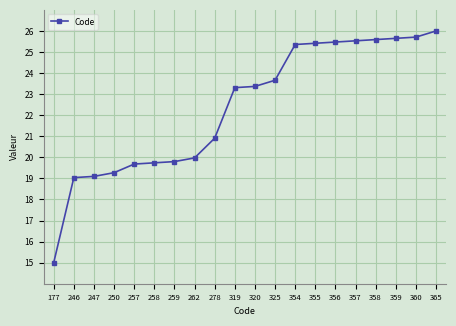

What is the maximum value shown in the chart?

26.0